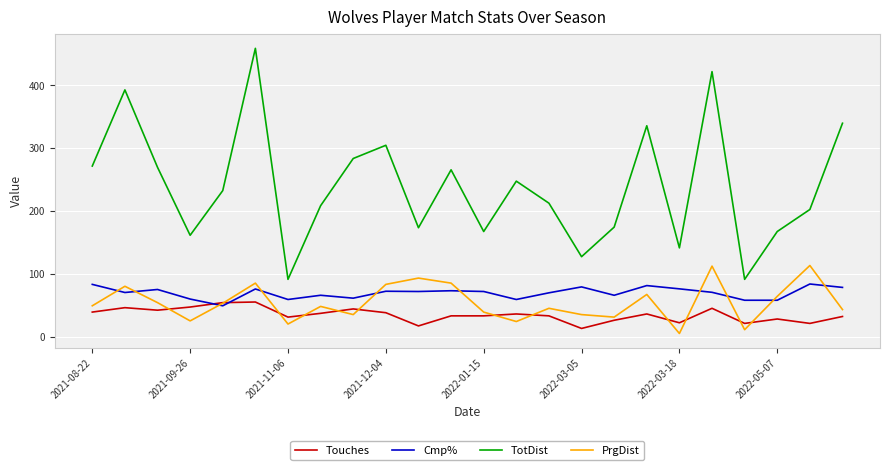

True or false: TotDist and PrgDist intersect in this chart.

False